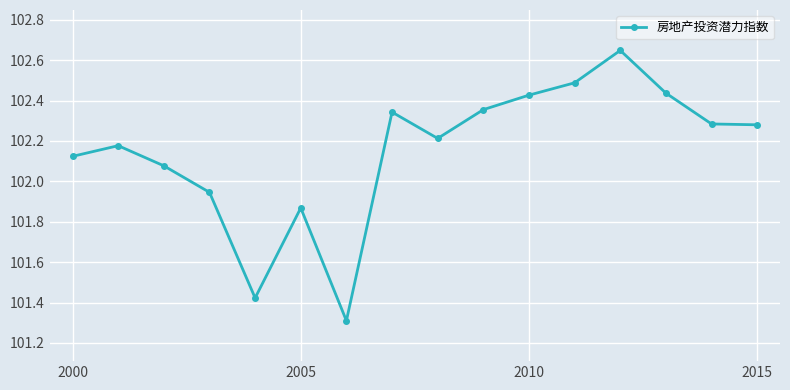

True or false: the data has more than 2 interior local peaks.

True